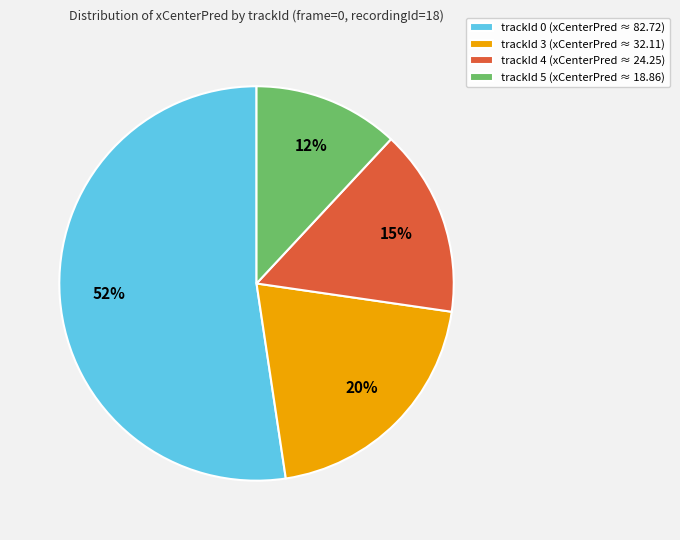

Combined, do trackId 5 (xCenterPred ≈ 18.86) and trackId 4 (xCenterPred ≈ 24.25) account for over 50%?

No